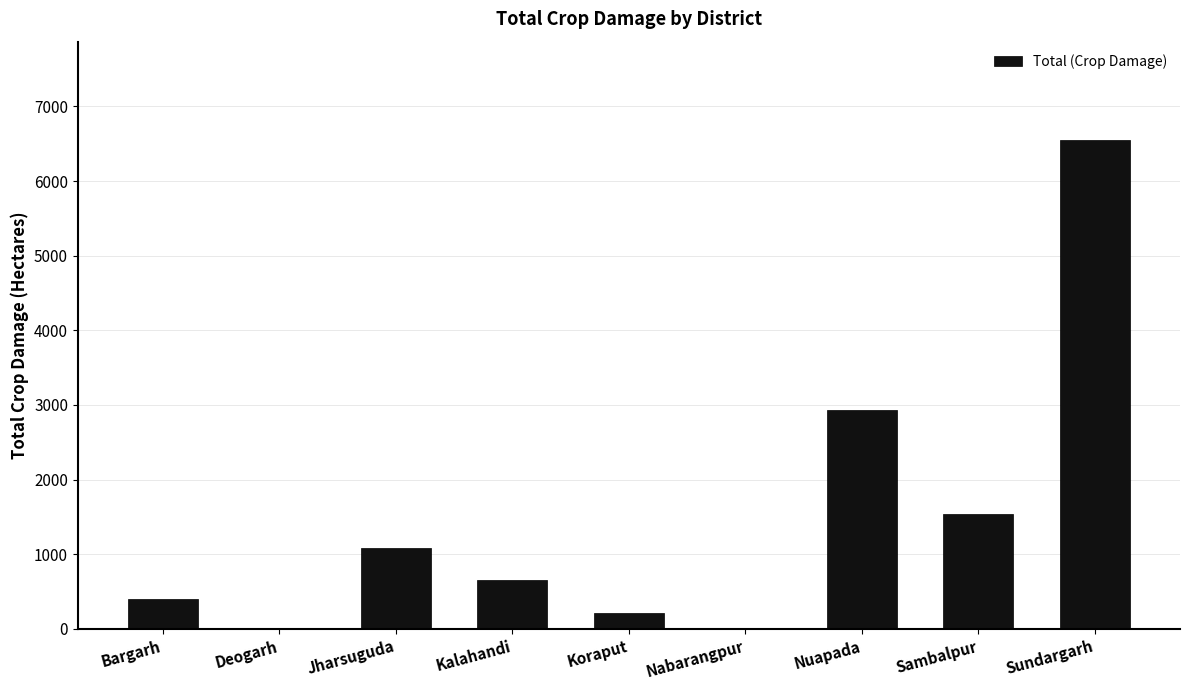

Where is the data nearest to the value 3278?

Nuapada